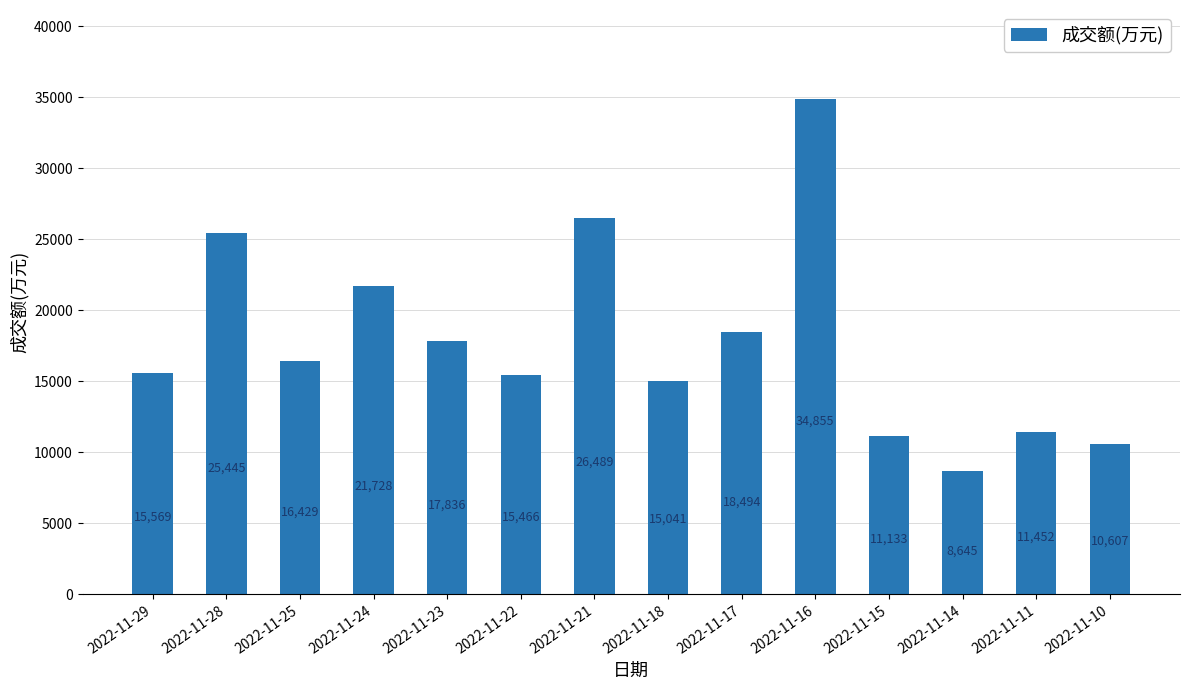

Where is the data nearest to the value 21750?

2022-11-24